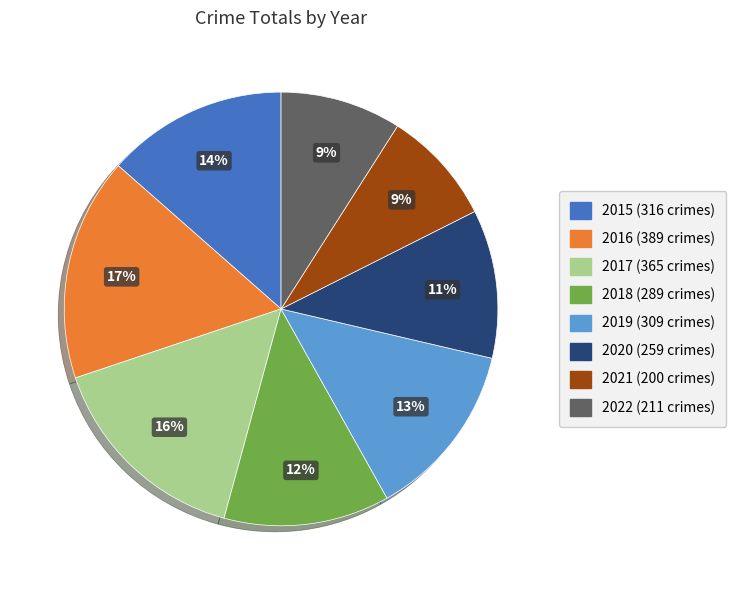

Approximately how many times larger is the value at 2015 compared to 2021?

1.6